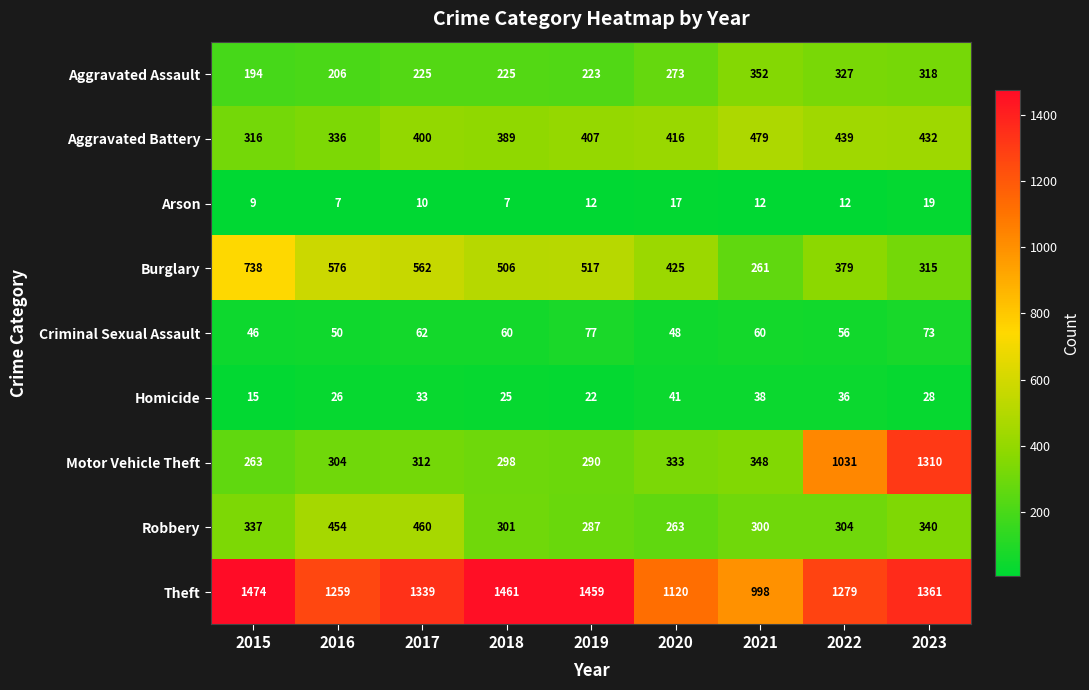

At which label does Criminal Sexual Assault first exceed 60?

2017